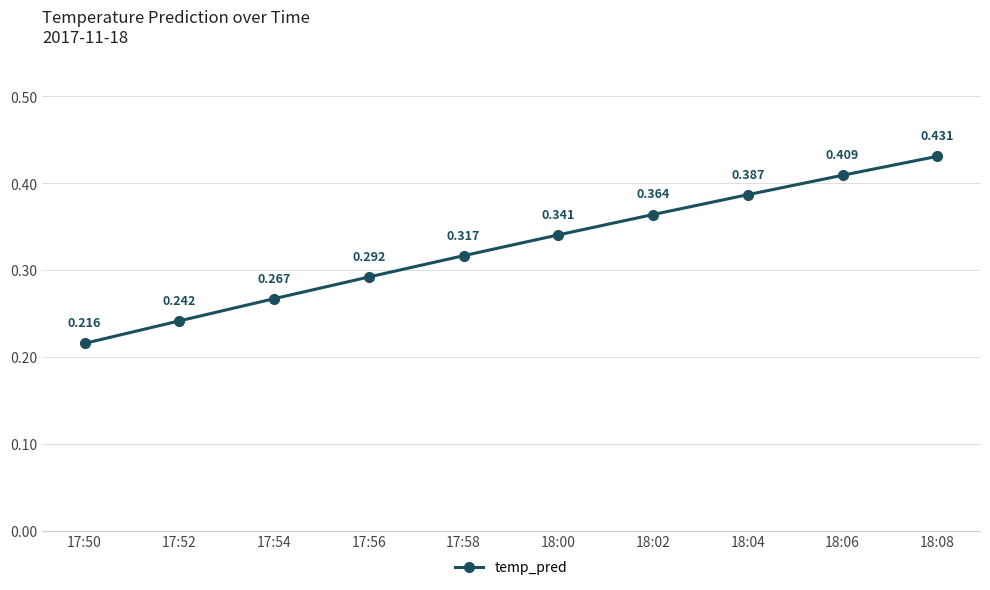

What is the change in value from 17:50 to 18:06?

+0.2